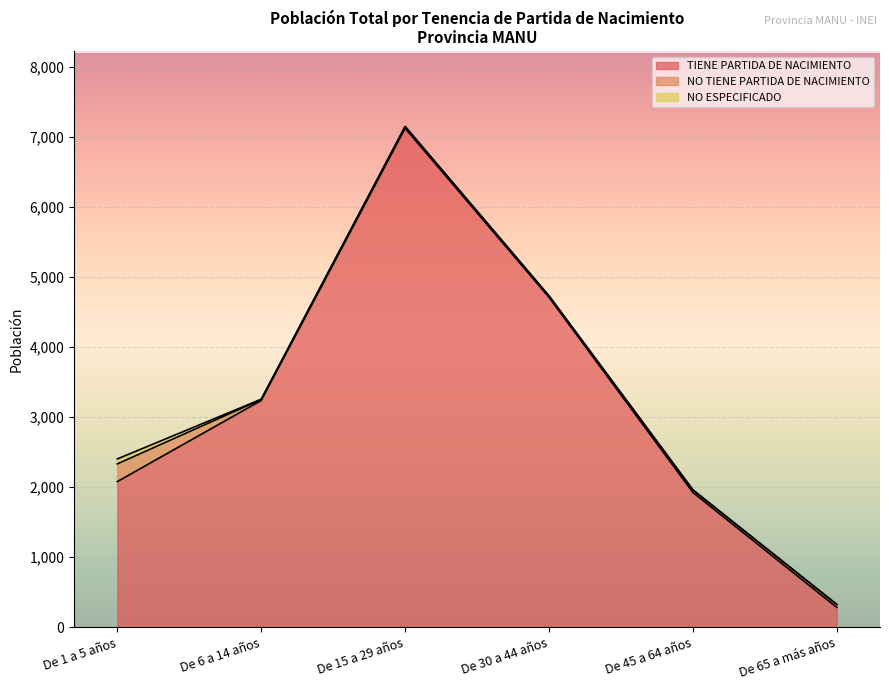

At how many categories does at least one series exceed 6672?

1